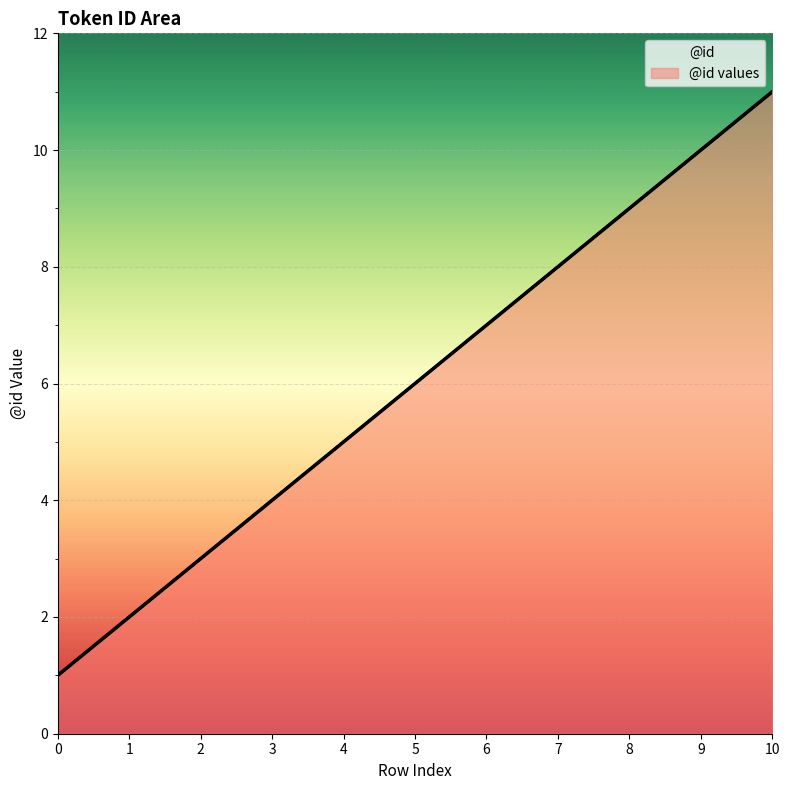

Approximately how many times larger is the value at 3 compared to 5?

0.7